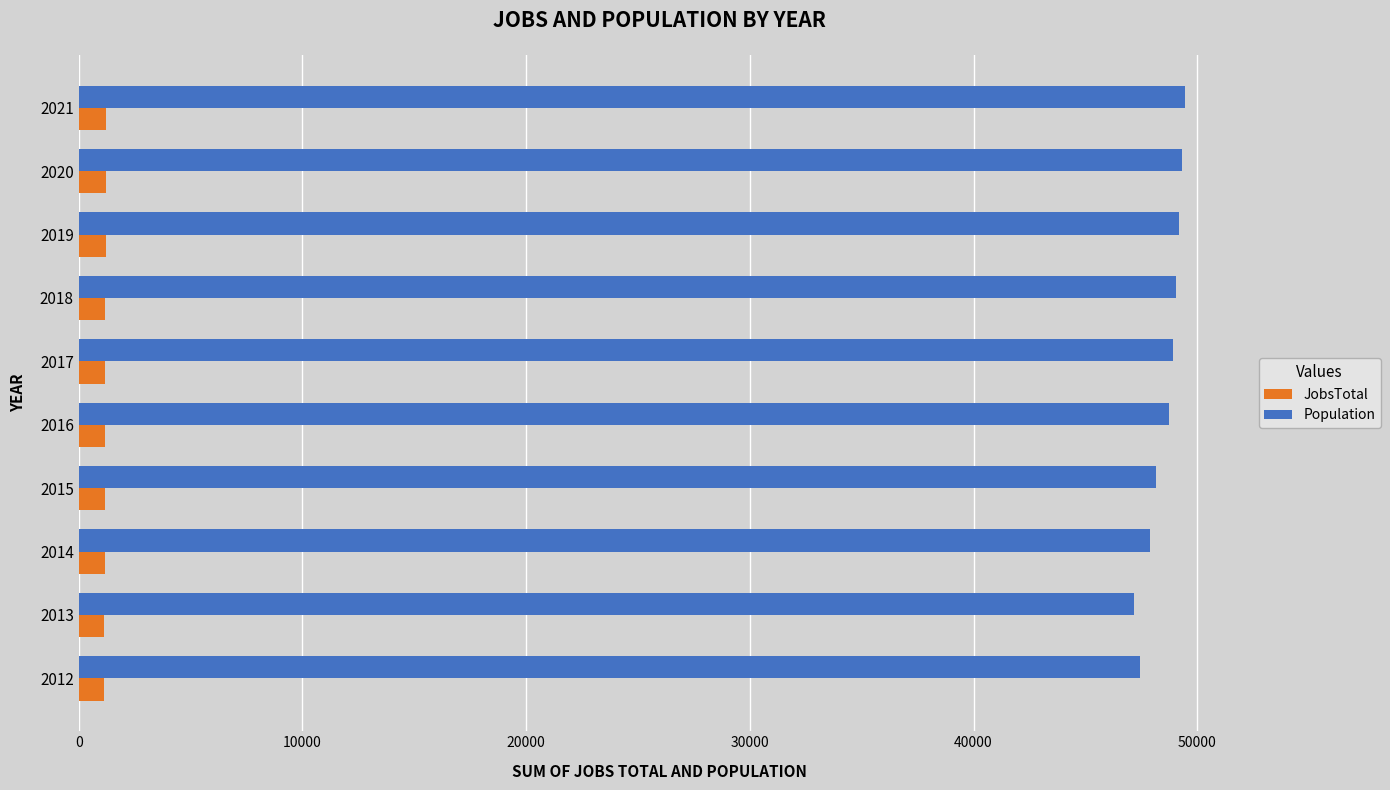

The Population series shows 28564 at 2012. True or false?

False